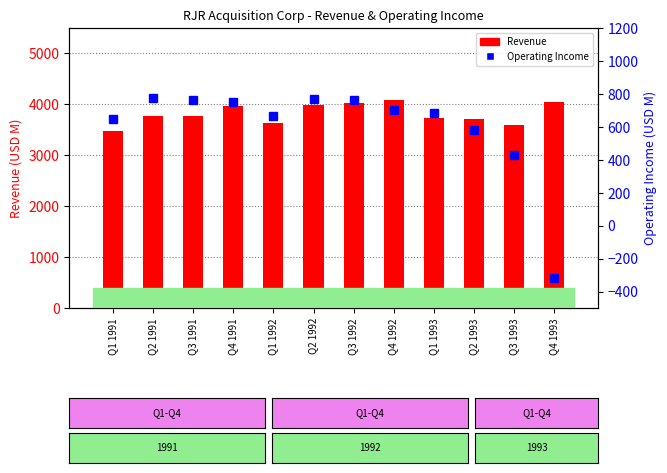

The value of Operating Income (USD M) at Q3 1993 is 712. True or false?

False